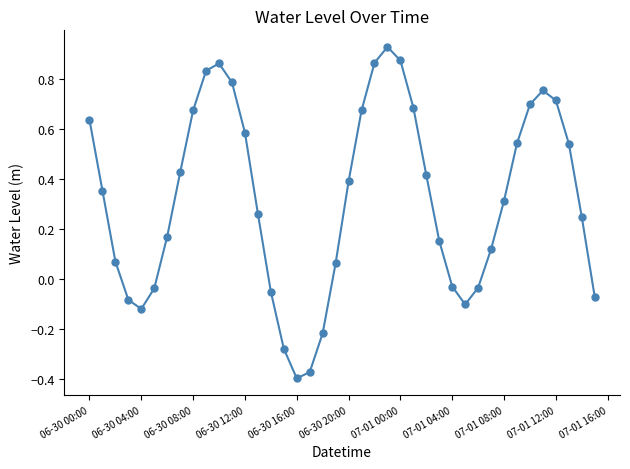

How many points are lower than both their immediate neighbors (excluding endpoints)?

3